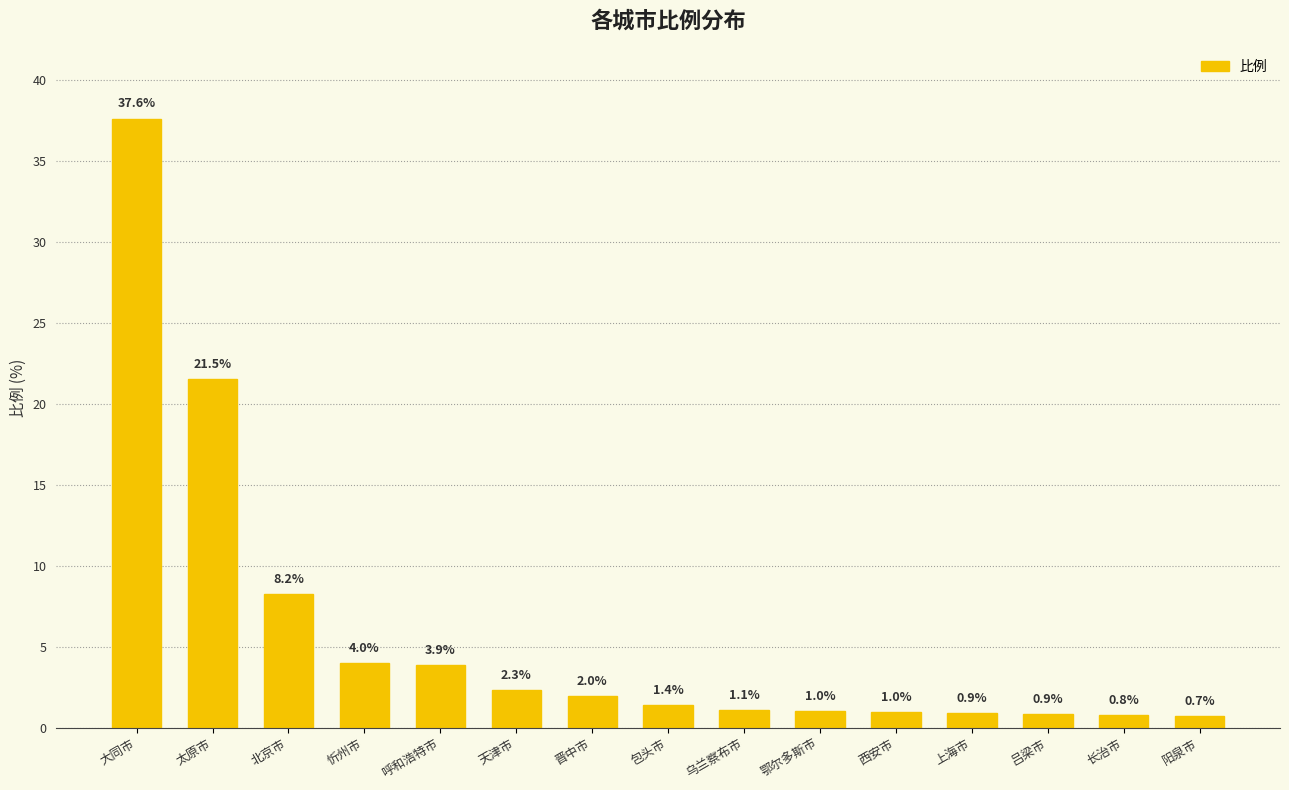

At which category does the chart reach its minimum across all series?

阳泉市